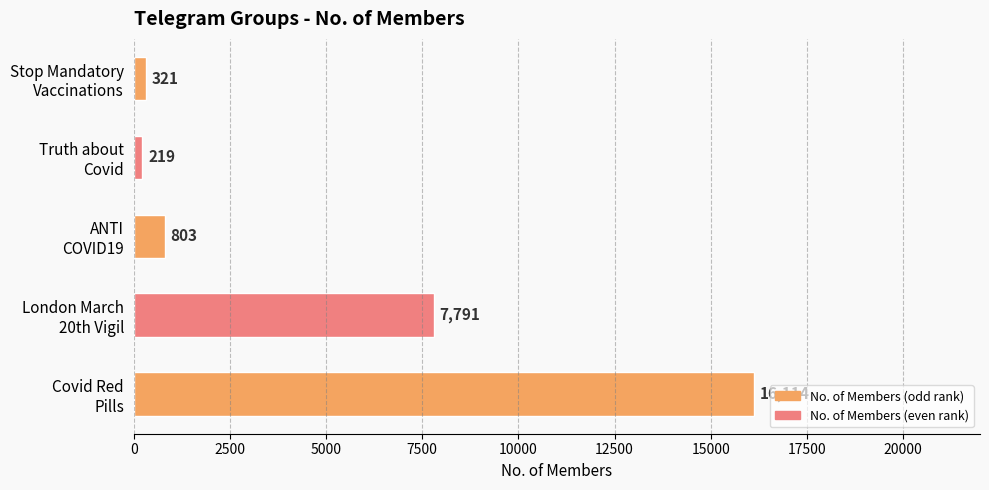

What is the sum of all values?

25248